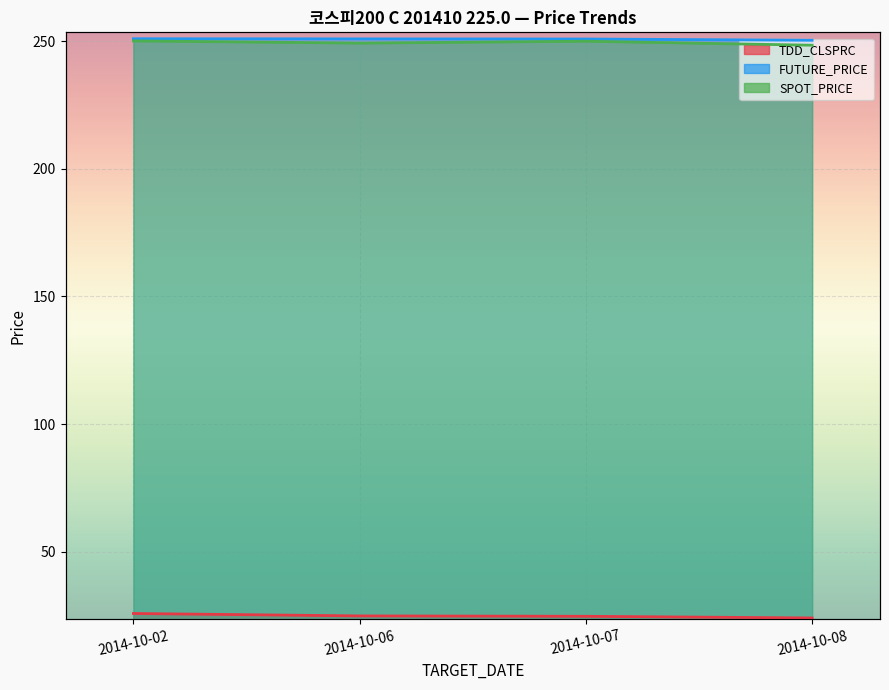

Reading left to right, extract all data points from this chart.

TDD_CLSPRC: 2014-10-02=25.9	2014-10-06=24.9	2014-10-07=24.8	2014-10-08=24.1
FUTURE_PRICE: 2014-10-02=250.9	2014-10-06=250.8	2014-10-07=250.8	2014-10-08=250.3
SPOT_PRICE: 2014-10-02=250.1	2014-10-06=249.2	2014-10-07=249.9	2014-10-08=248.4